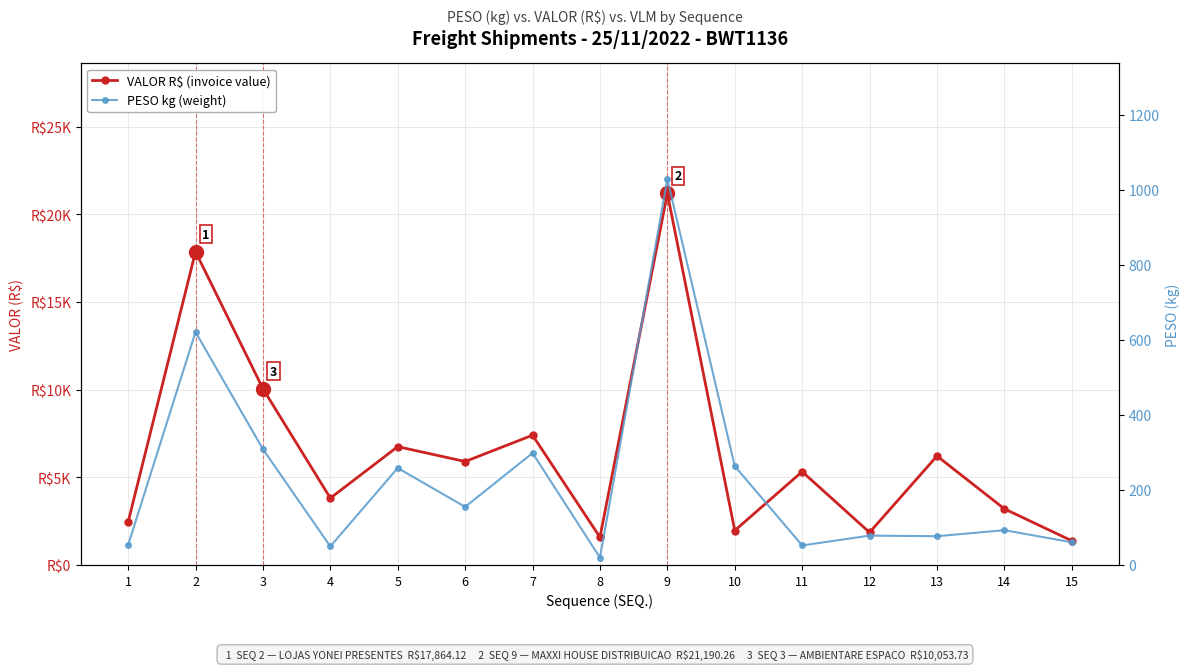

Where is VALOR R$ (invoice value) nearest to the value 11285?

3